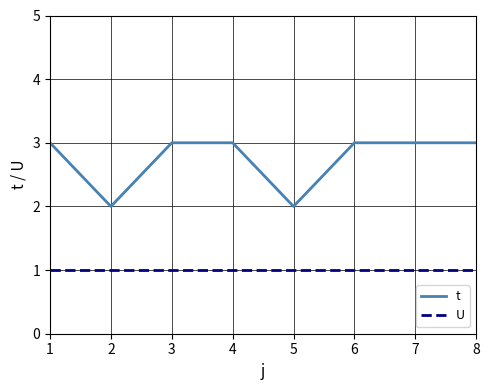

What is the maximum value shown in the chart?

3